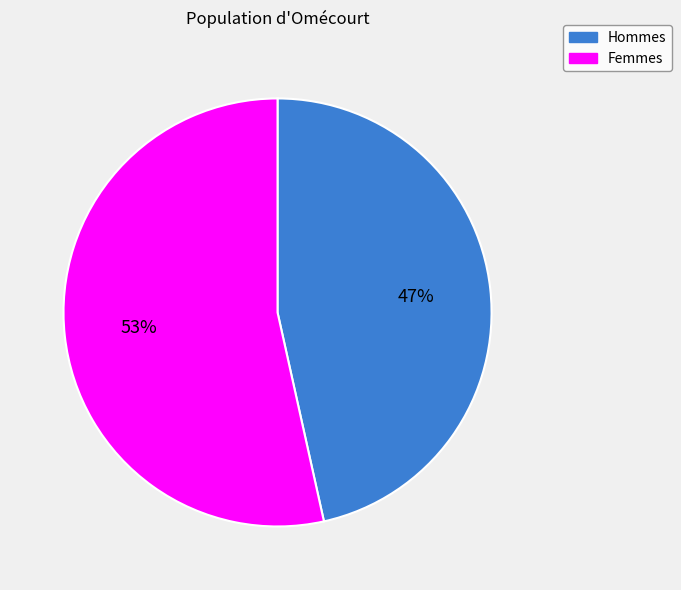

To the nearest percent, what is the average slice percentage?

50%